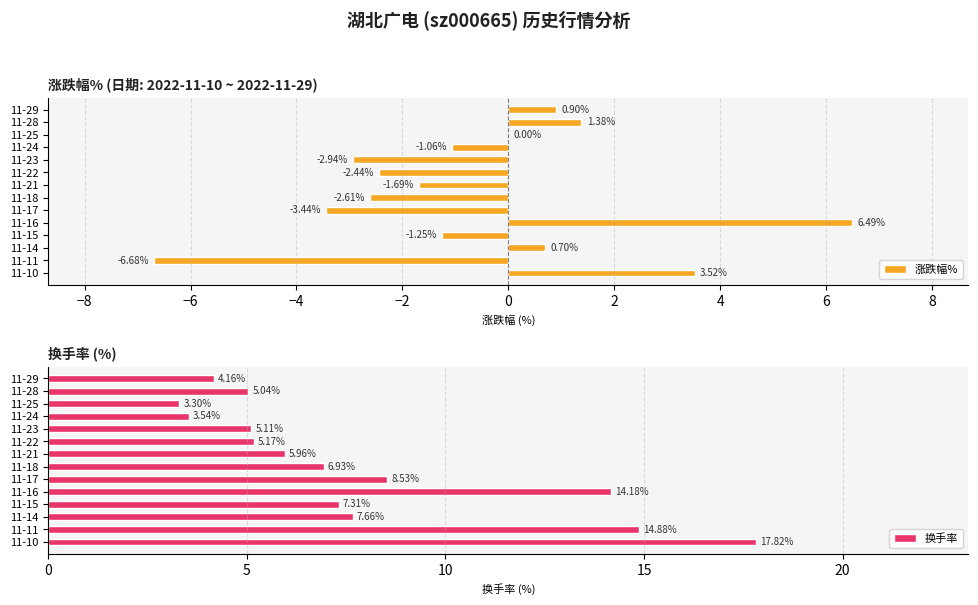

What is the sum of the 涨跌幅% values at 11-24 and 11-28?

0.3